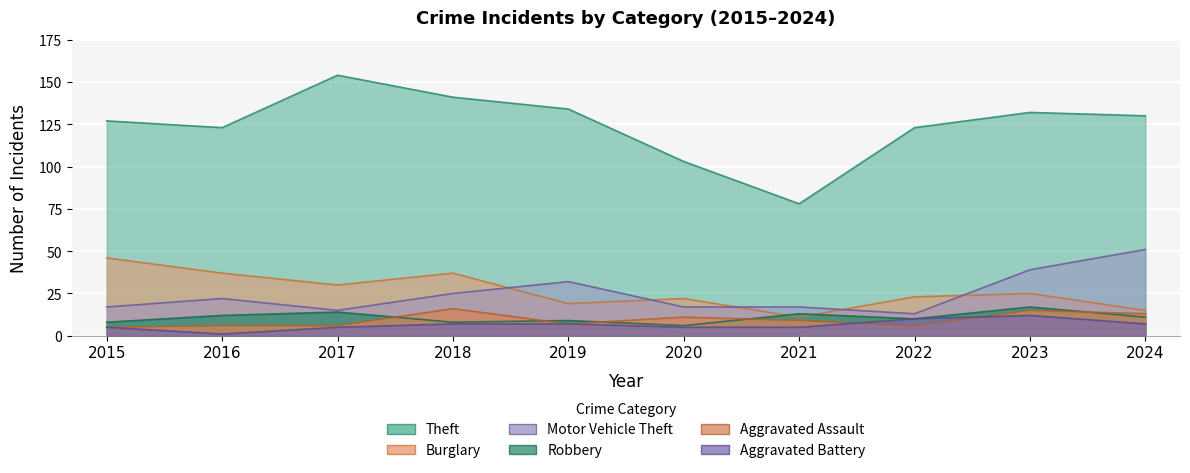

True or false: Motor Vehicle Theft has more than 2 interior local peaks.

False